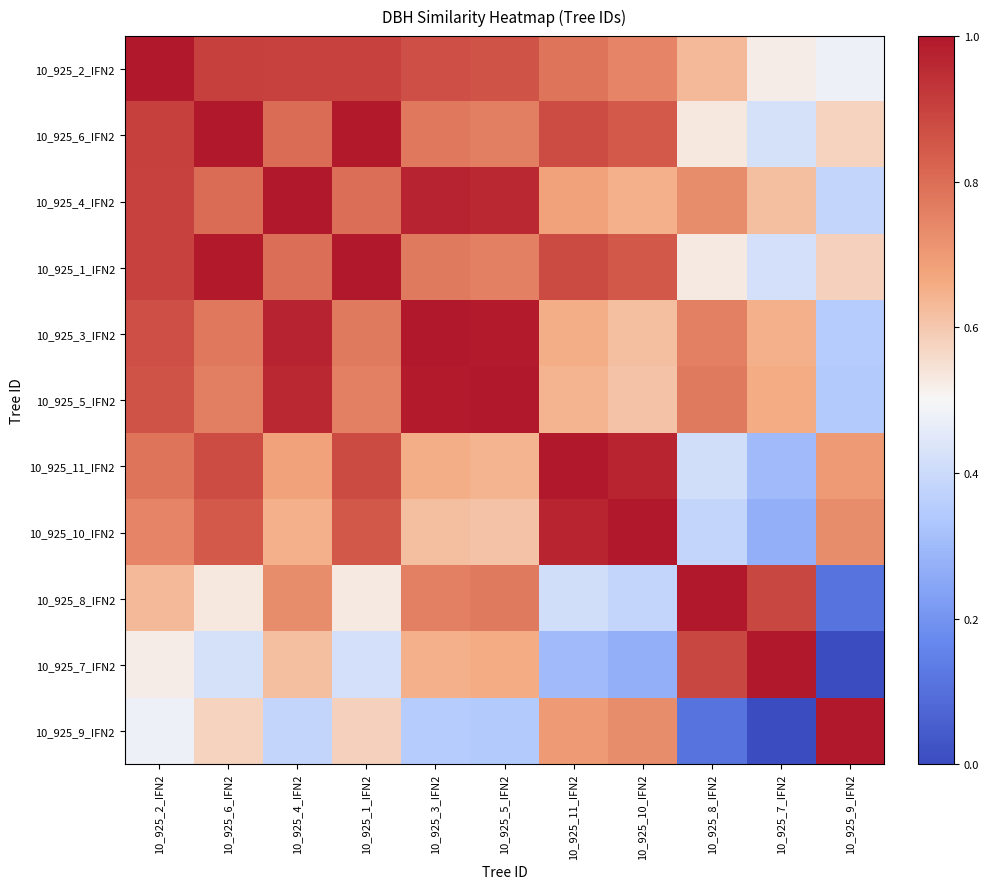

At how many categories does at least one series exceed 0?

11